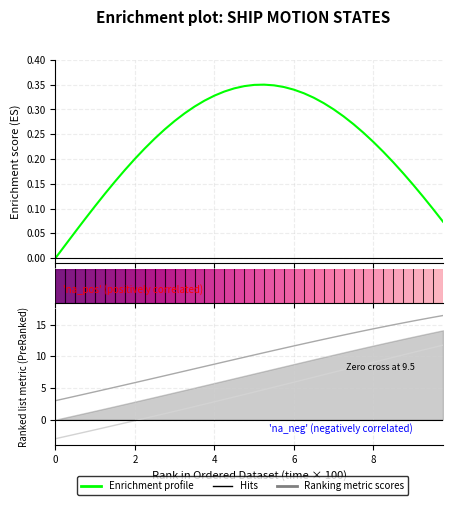

Reading right to left, transcribe all the data shown in this chart.

u (normalized): 0.1	0.1	0.1	0.1	0.2	0.2	0.2	0.2	0.3	0.3	0.3	0.3	0.3	0.3	0.3	0.3	0.3	0.3	0.3	0.3	0.3	0.3	0.3	0.3	0.3	0.3	0.3	0.3	0.3	0.2	0.2	0.2	0.2	0.2	0.1	0.1	0.1	0.1	0.0	0.0
x1: 16.4	16.1	15.9	15.6	15.3	15.0	14.6	14.3	14.0	13.7	13.4	13.0	12.7	12.3	12.0	11.6	11.3	10.9	10.6	10.2	9.8	9.5	9.1	8.8	8.4	8.0	7.7	7.3	6.9	6.6	6.2	5.8	5.5	5.1	4.8	4.4	4.1	3.7	3.4	3.0
x2: 11.8	11.4	11.0	10.6	10.2	9.8	9.4	9.1	8.7	8.3	7.9	7.5	7.1	6.7	6.3	5.9	5.5	5.1	4.7	4.4	4.0	3.6	3.2	2.8	2.4	2.1	1.7	1.3	1.0	0.6	0.2	-0.1	-0.5	-0.9	-1.2	-1.6	-1.9	-2.3	-2.6	-3.0